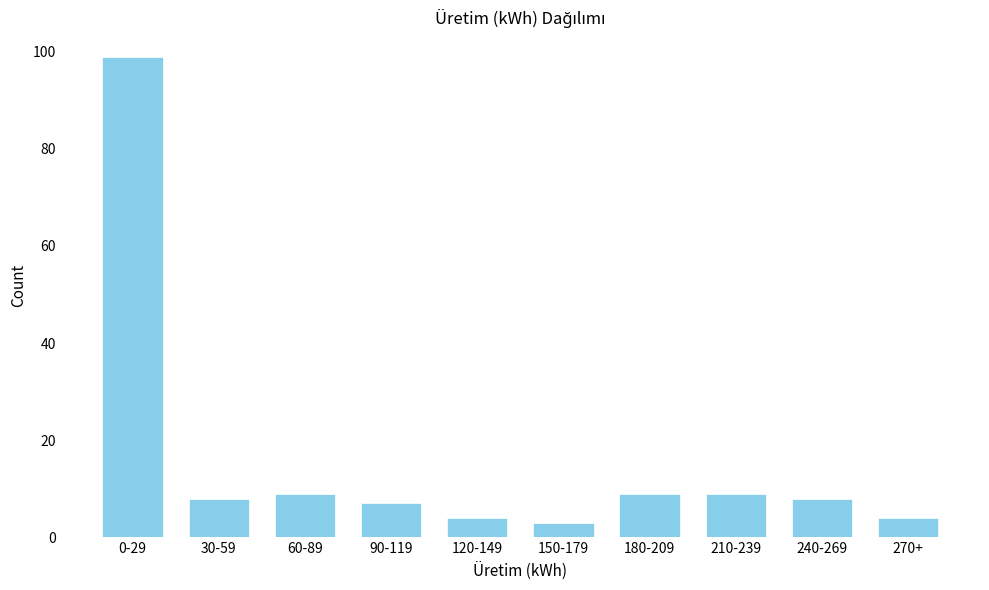

Reading left to right, what are all the values shown in this chart?

99	8	9	7	4	3	9	9	8	4